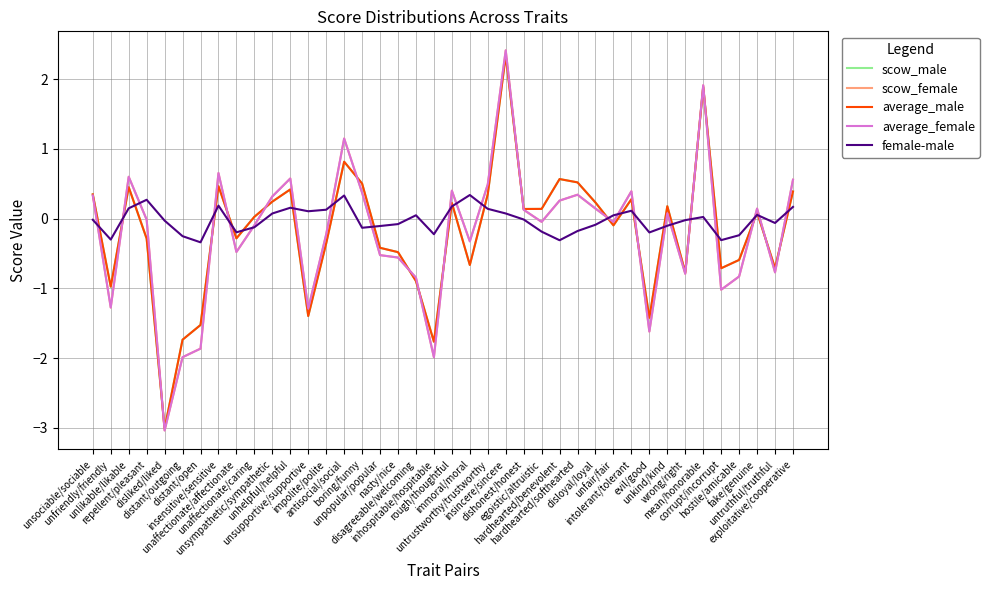

What is the average value of the scow_female series?

-0.2